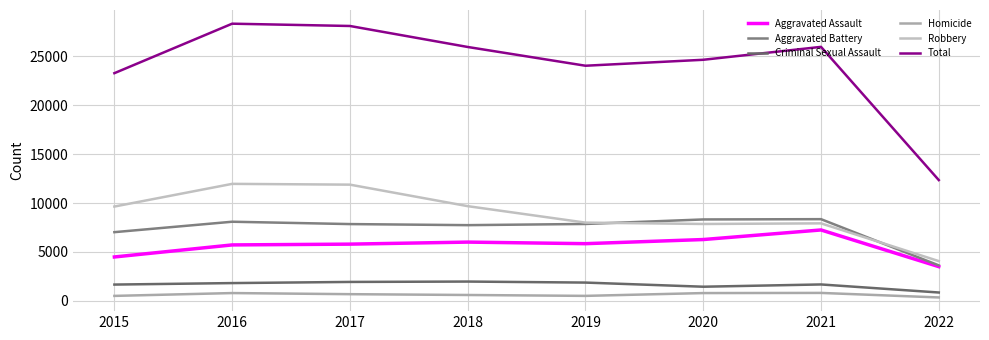

Which series has the largest total across all categories?

Total